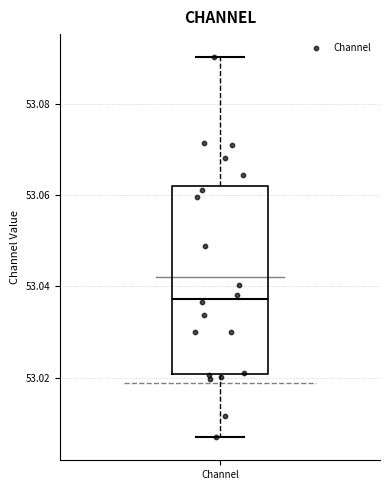

Transcribe this box plot: give where the median line is, the range the box spans, and where the two whiskers end, as read against the y-axis. The values are not printed on the chart, so give them approximately, as read against the axis.

median 53.038, box 53.020 to 53.062, whiskers 53.006 to 53.090